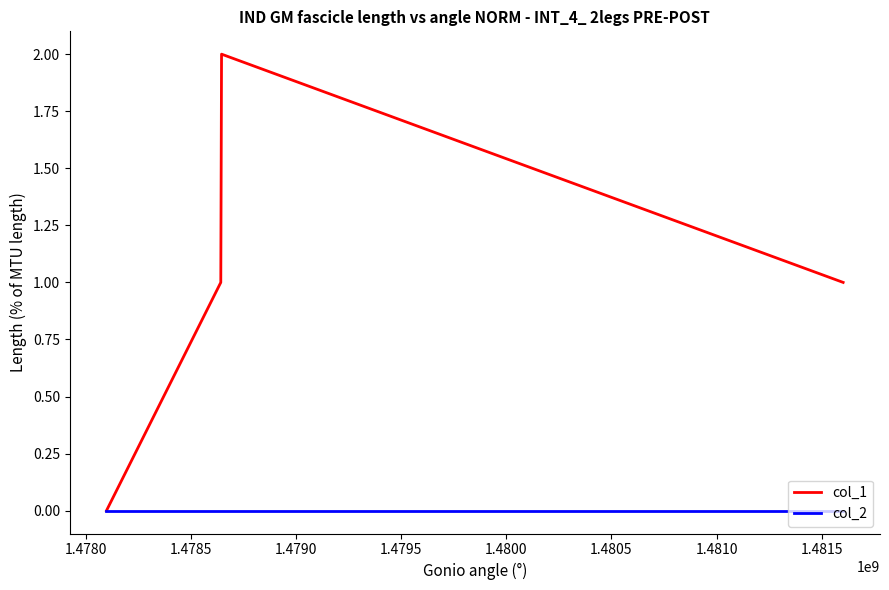

Reading left to right, what are all the values shown in this chart?

col_1: 0	1	2	1
col_2: 0	0	0	0